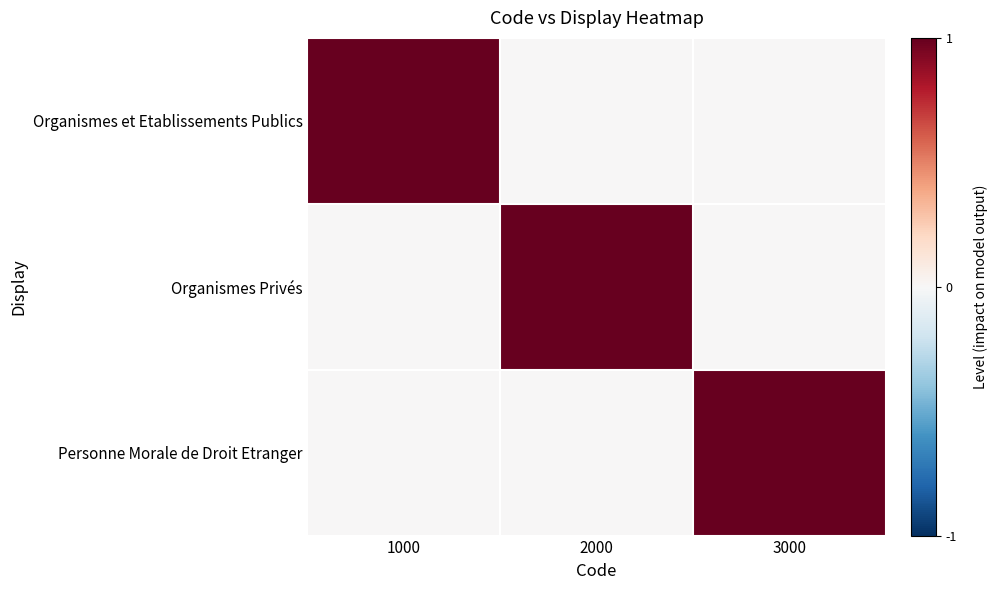

Which series has the largest total across all categories?

Organismes et Etablissements Publics